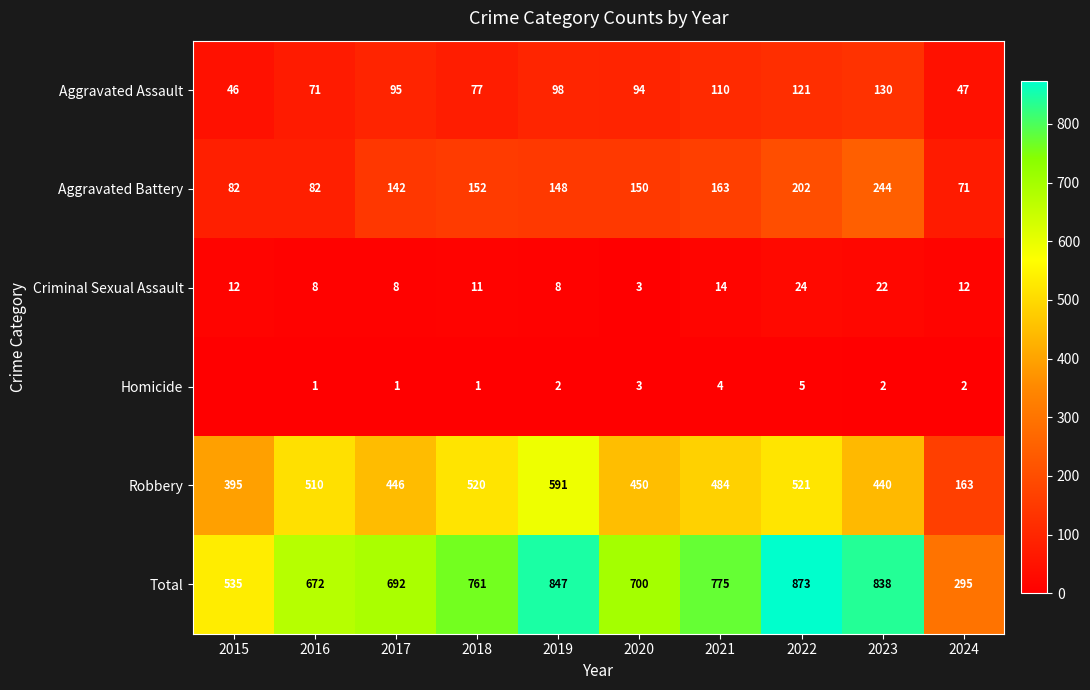

Which series changed the most between 2022 and 2024?

Total